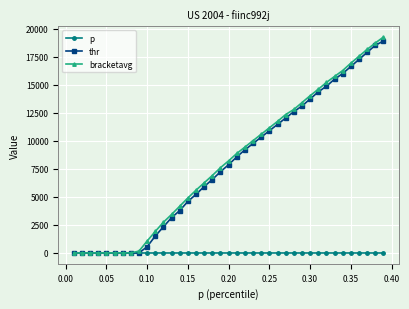

Does the chart have visible grid lines?

Yes